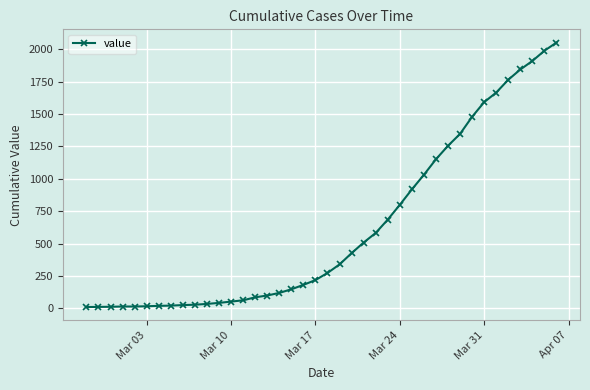

What is the difference between the maximum and minimum values?

2042